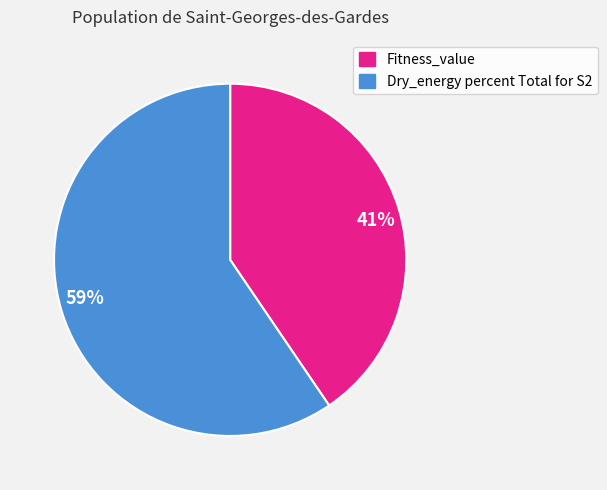

Which category has the biggest portion of the pie?

59%